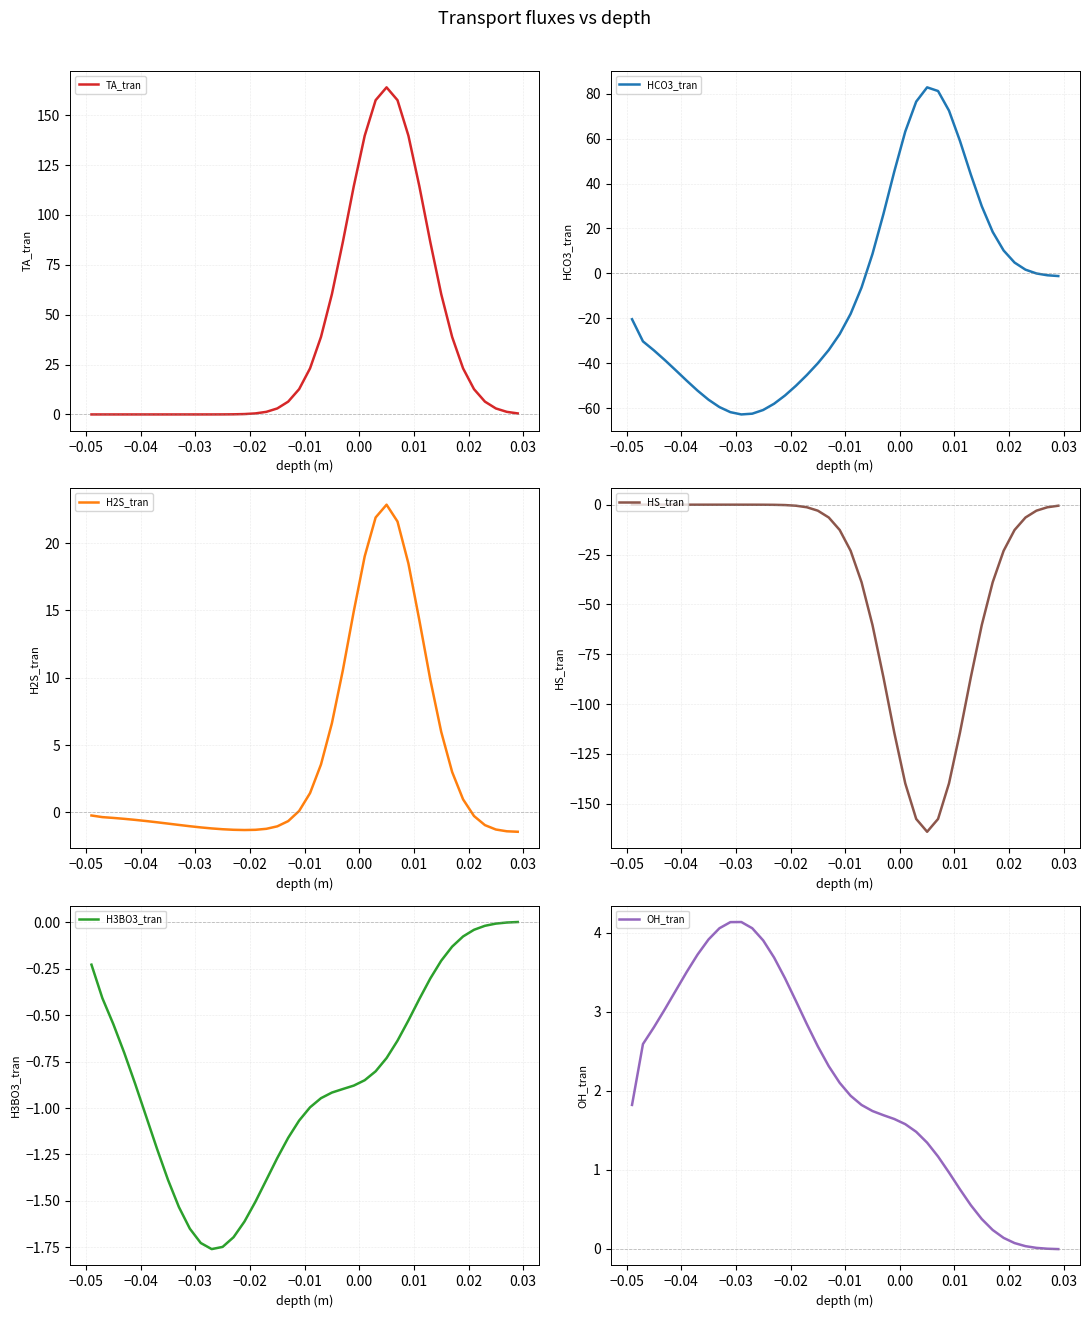

After their last crossing, which series has the higher values: TA_tran or OH_tran?

TA_tran